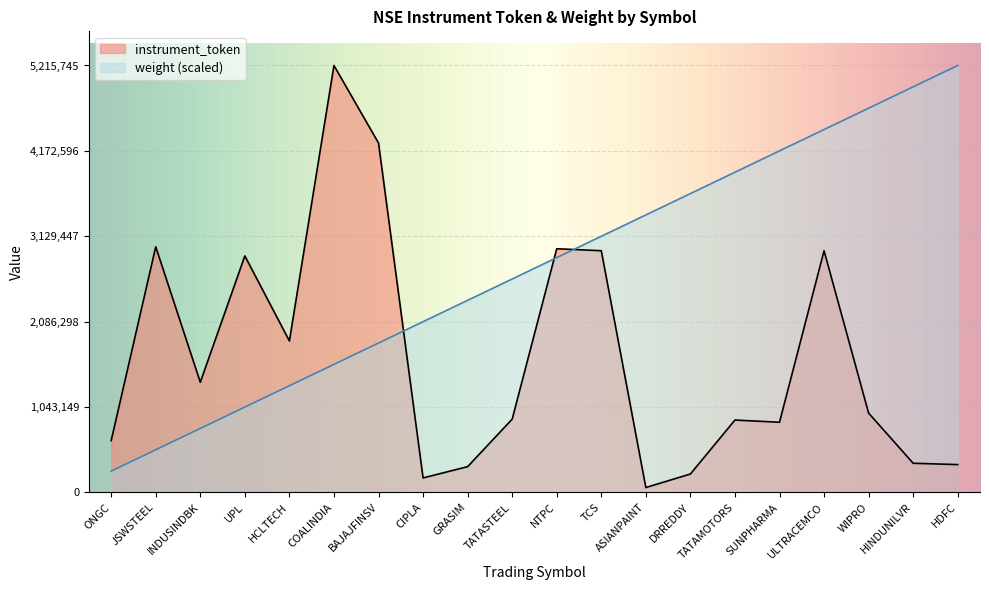

What is the approximate value of instrument_token at SUNPHARMA?

857857.0